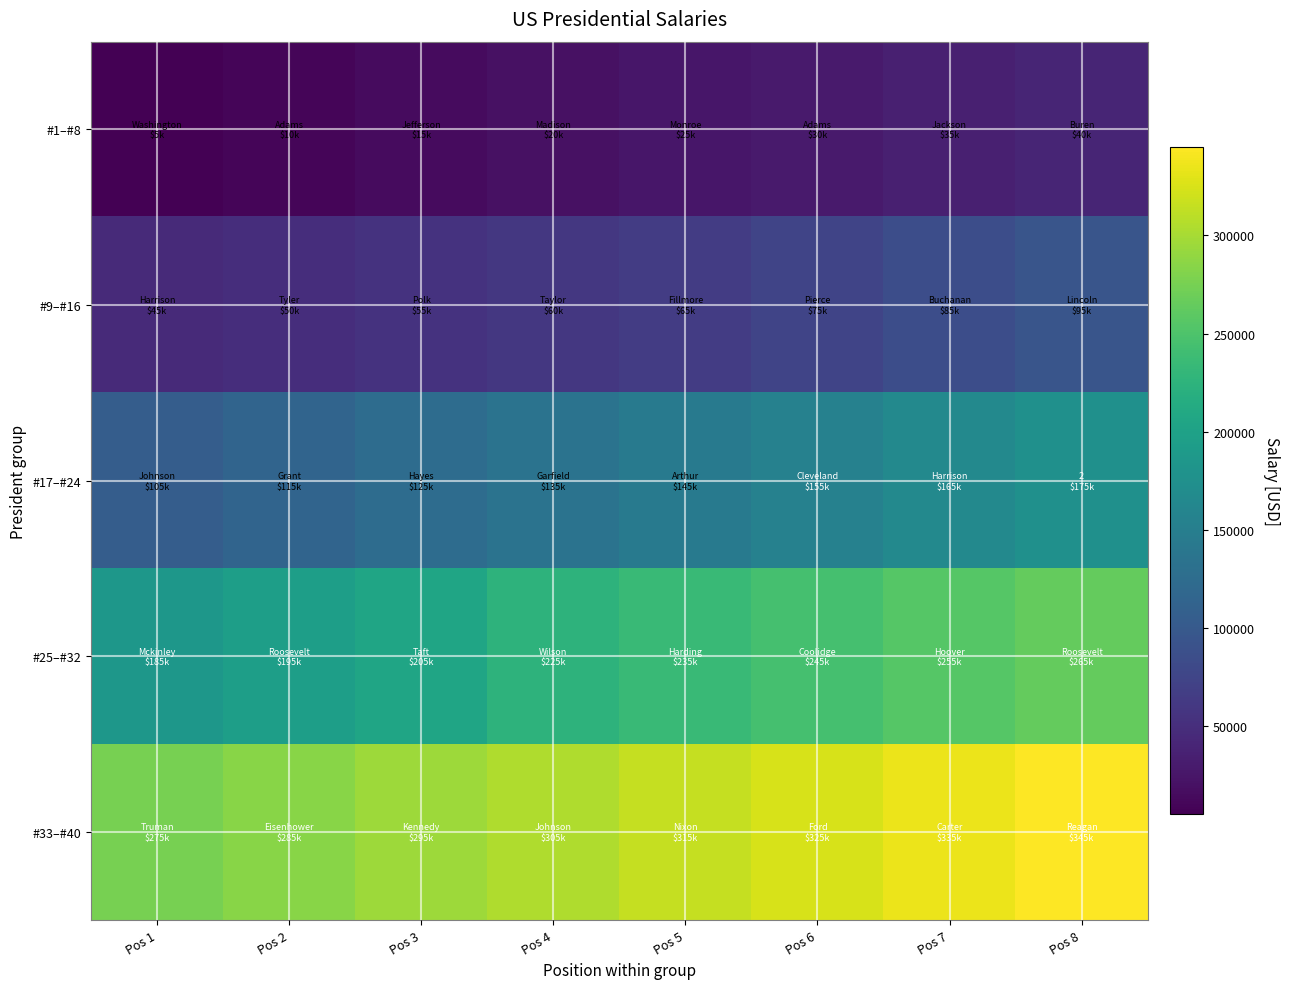

Count the number of data series in this chart.

5